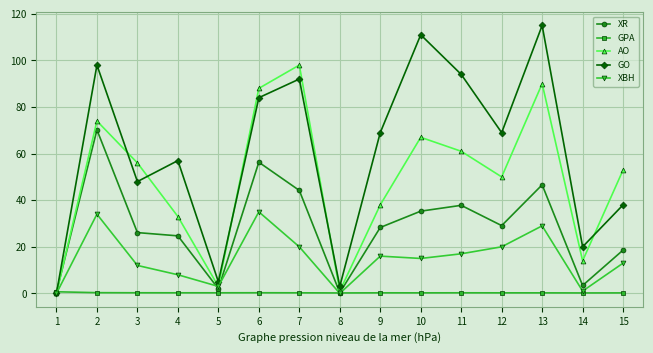

At how many categories does at least one series exceed 61?

8